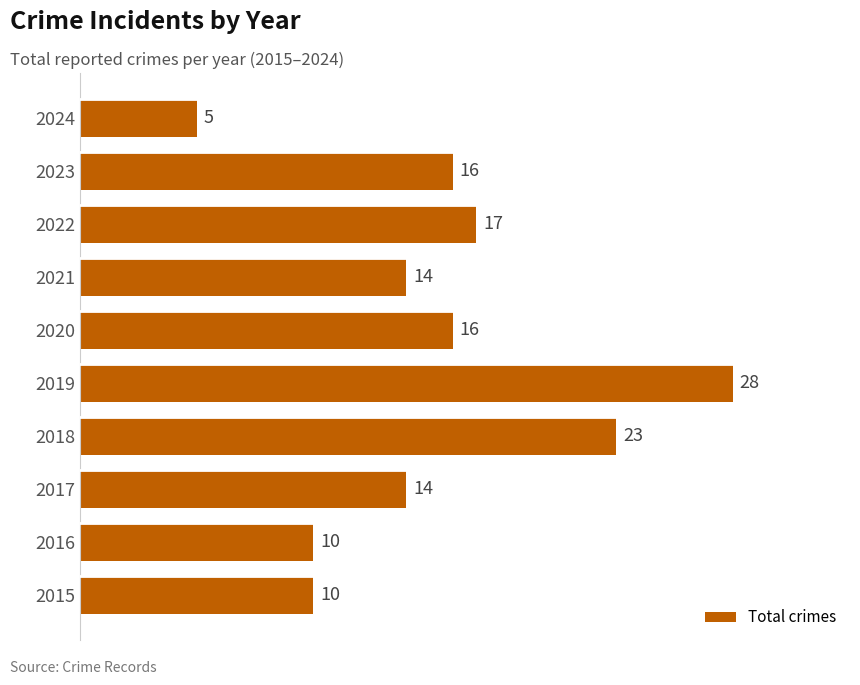

At which category does the chart reach its peak across all series?

2019